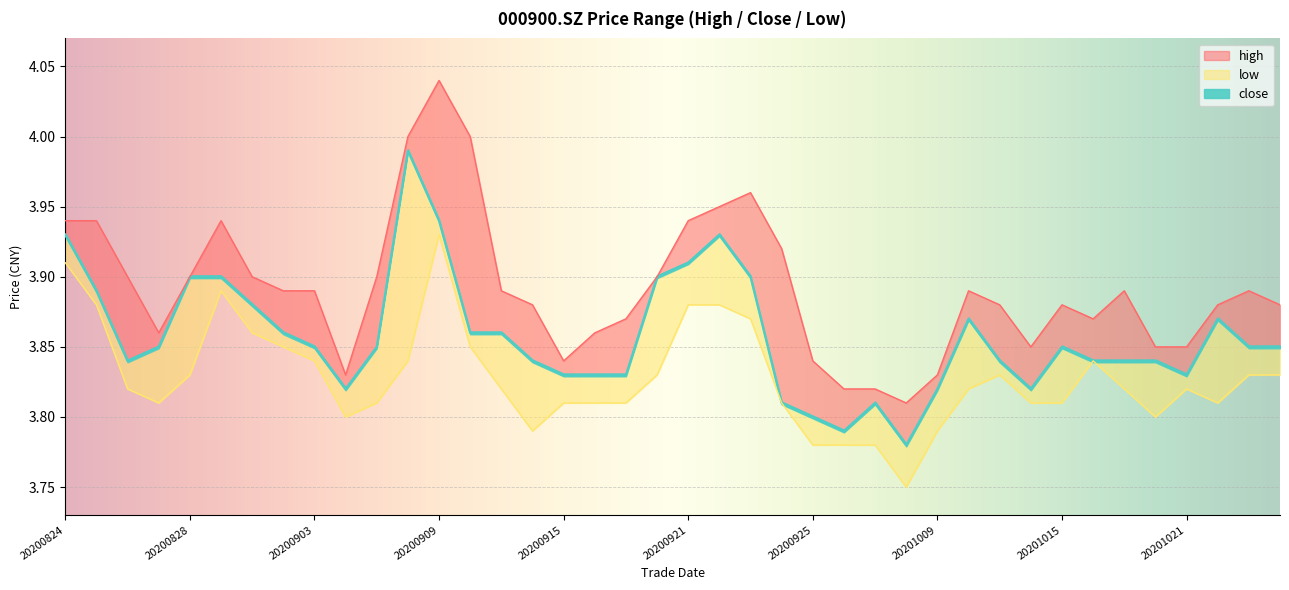

Rank the series by their maximum value, from highest to lowest.

high, close, low